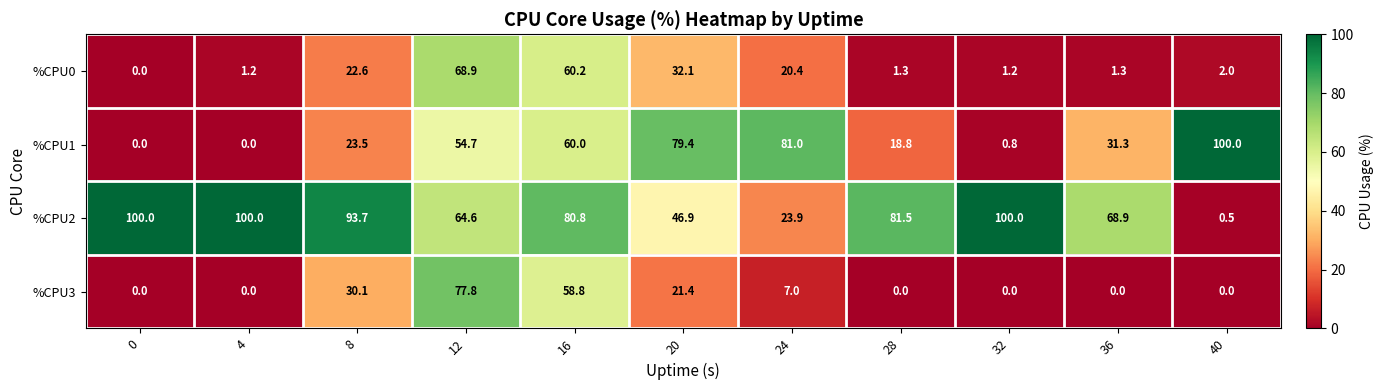

How many series are shown in this chart?

4